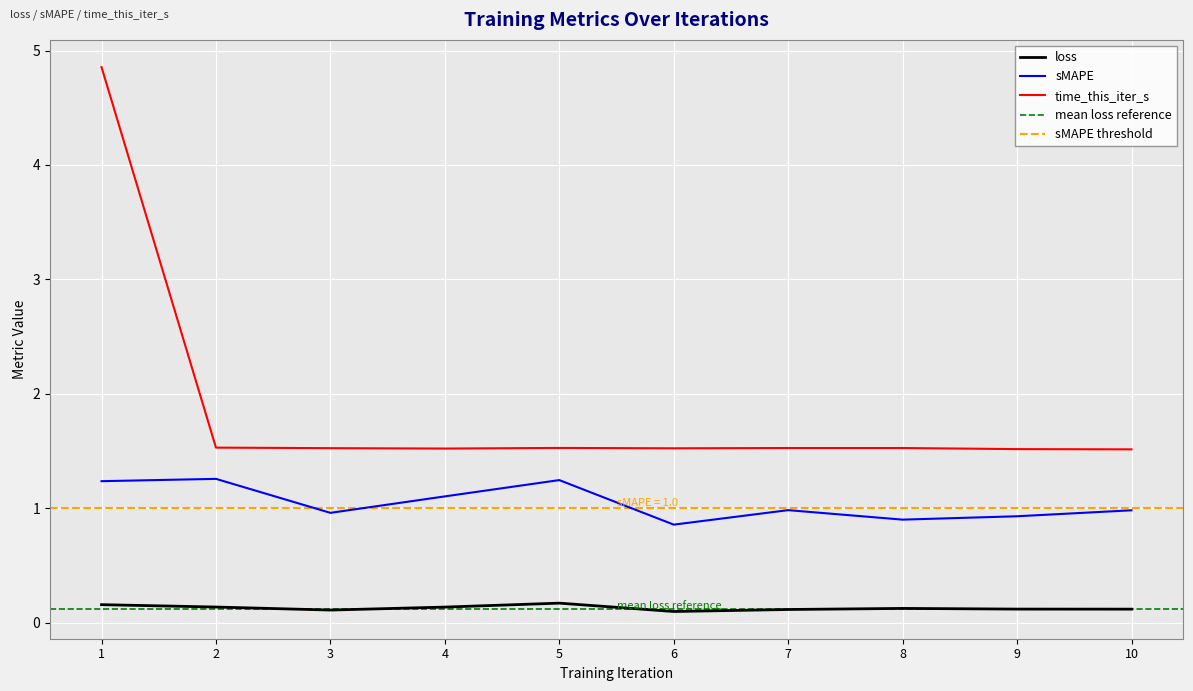

At which category does time_this_iter_s reach its first local valley?

4